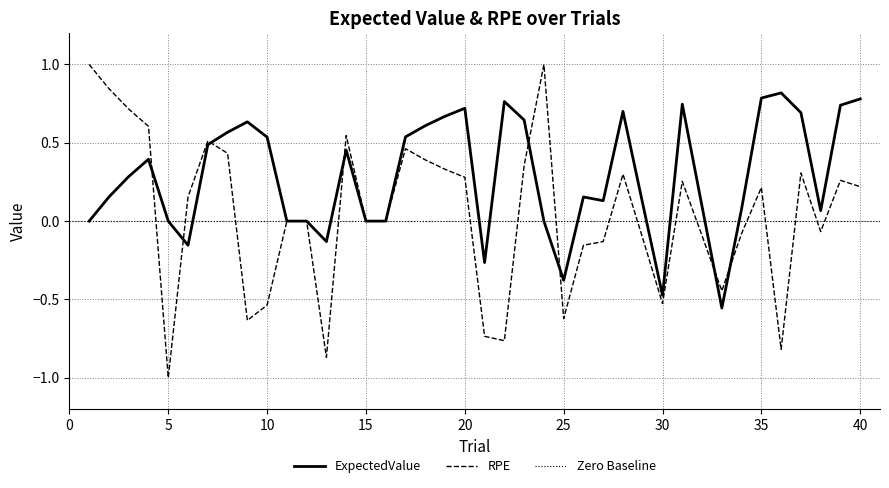

Reading left to right, list all the values displayed in this chart.

ExpectedValue: 1=0.0	2=0.2	3=0.3	4=0.4	5=0.0	6=-0.2	7=0.5	8=0.6	9=0.6	10=0.5	11=0.0	12=0.0	13=-0.1	14=0.5	15=0.0	16=0.0	17=0.5	18=0.6	19=0.7	20=0.7	21=-0.3	22=0.8	23=0.6	24=0.0	25=-0.4	26=0.2	27=0.1	28=0.7	29=0.1	30=-0.5	31=0.7	32=0.1	33=-0.6	34=0.1	35=0.8	36=0.8	37=0.7	38=0.1	39=0.7	40=0.8
RPE: 1=1.0	2=0.8	3=0.7	4=0.6	5=-1.0	6=0.2	7=0.5	8=0.4	9=-0.6	10=-0.5	11=0.0	12=0.0	13=-0.9	14=0.5	15=0.0	16=0.0	17=0.5	18=0.4	19=0.3	20=0.3	21=-0.7	22=-0.8	23=0.4	24=1.0	25=-0.6	26=-0.2	27=-0.1	28=0.3	29=-0.1	30=-0.5	31=0.3	32=-0.1	33=-0.4	34=-0.1	35=0.2	36=-0.8	37=0.3	38=-0.1	39=0.3	40=0.2